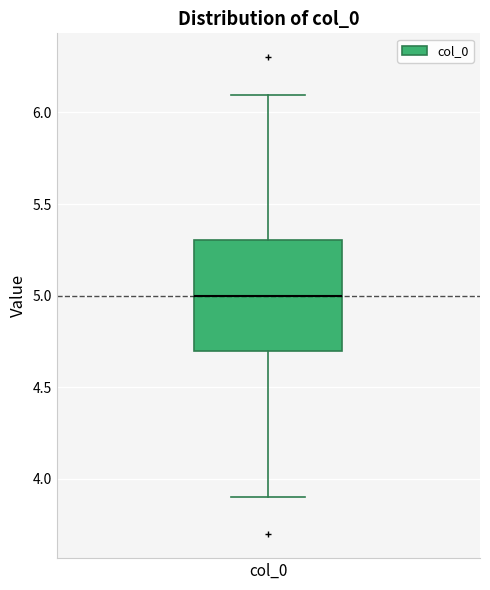

Where does the median line of the box for col_0 sit on the y-axis? The values are not printed on the chart, so give them approximately, as read against the axis.

5.0